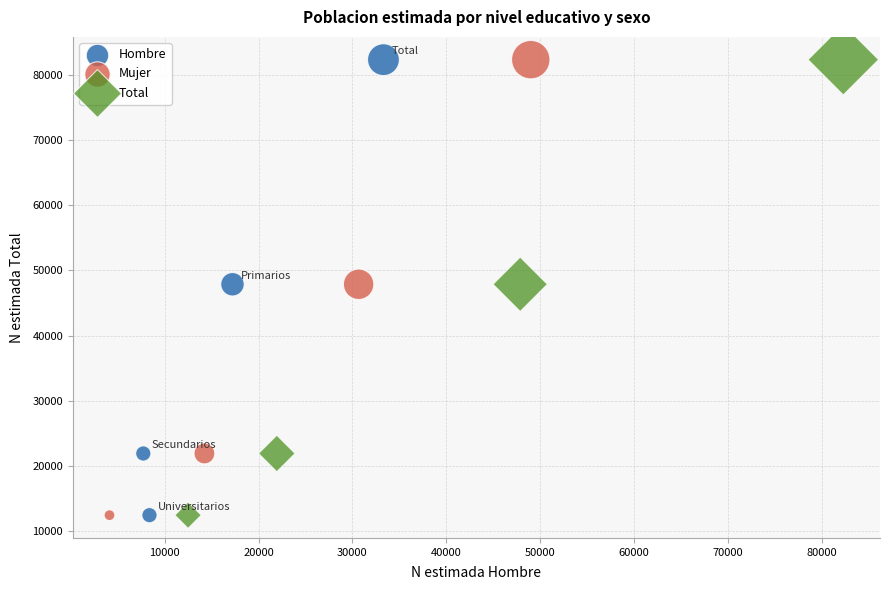

What are all the series names shown in the legend?

Hombre, Mujer, Total